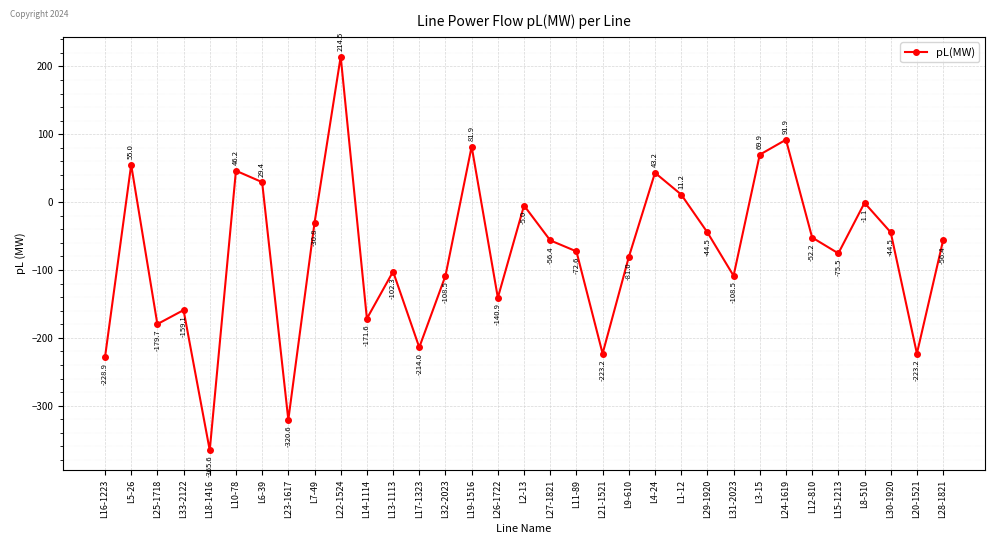

What is the greatest value displayed?

214.5